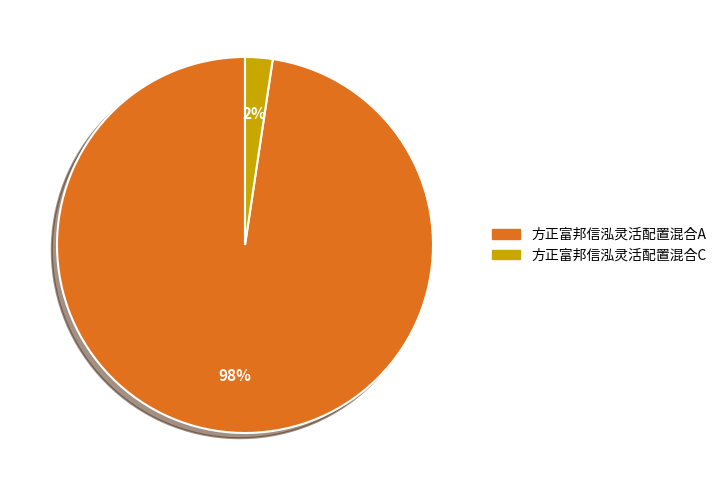

Rank the categories by value from lowest to highest.

方正富邦信泓灵活配置混合C, 方正富邦信泓灵活配置混合A